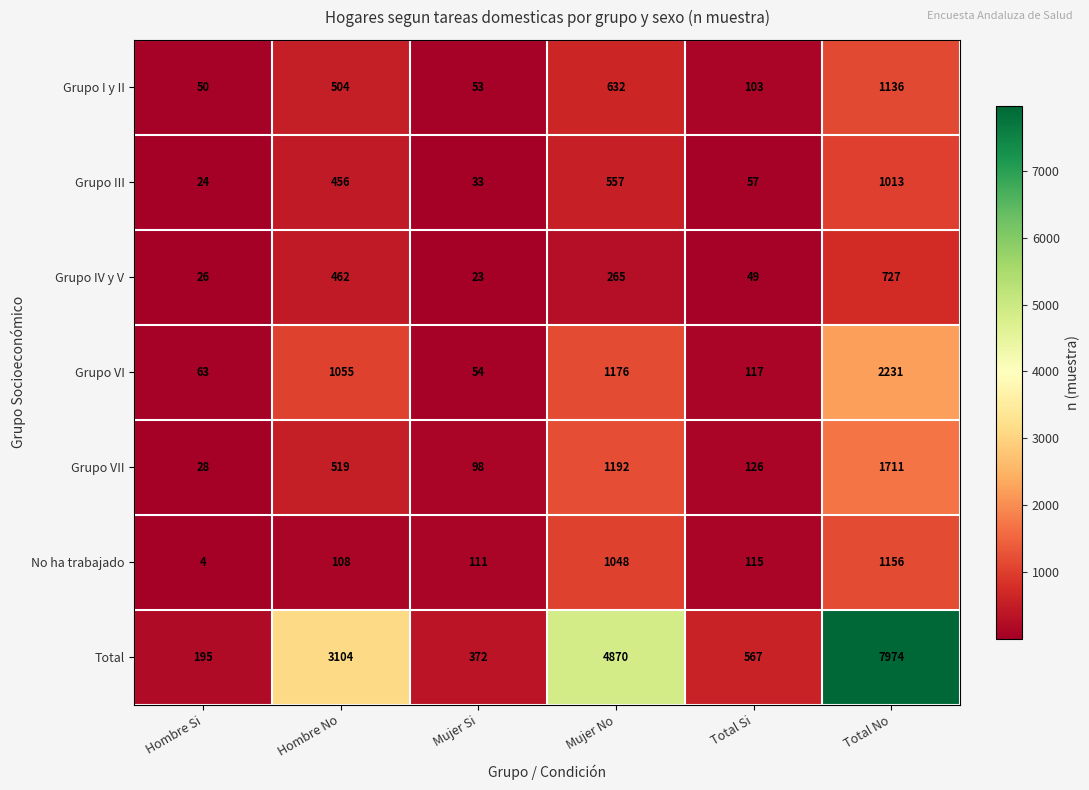

At how many categories does at least one series exceed 786?

3